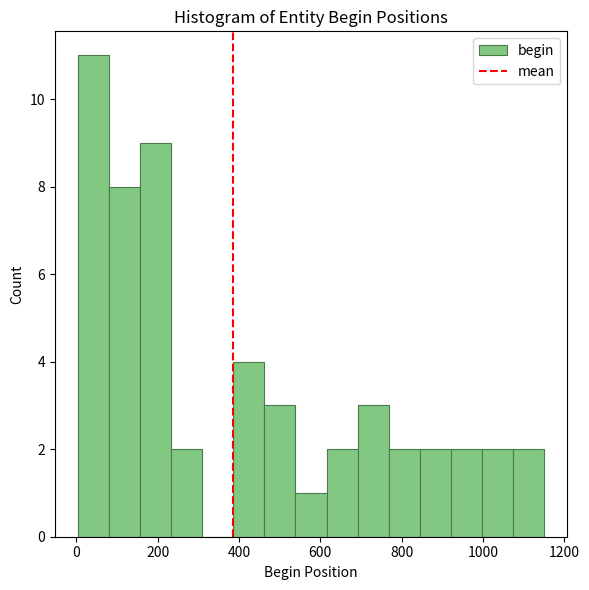

Read against the x-axis, roughly where is the centre of the tallest bar?

40